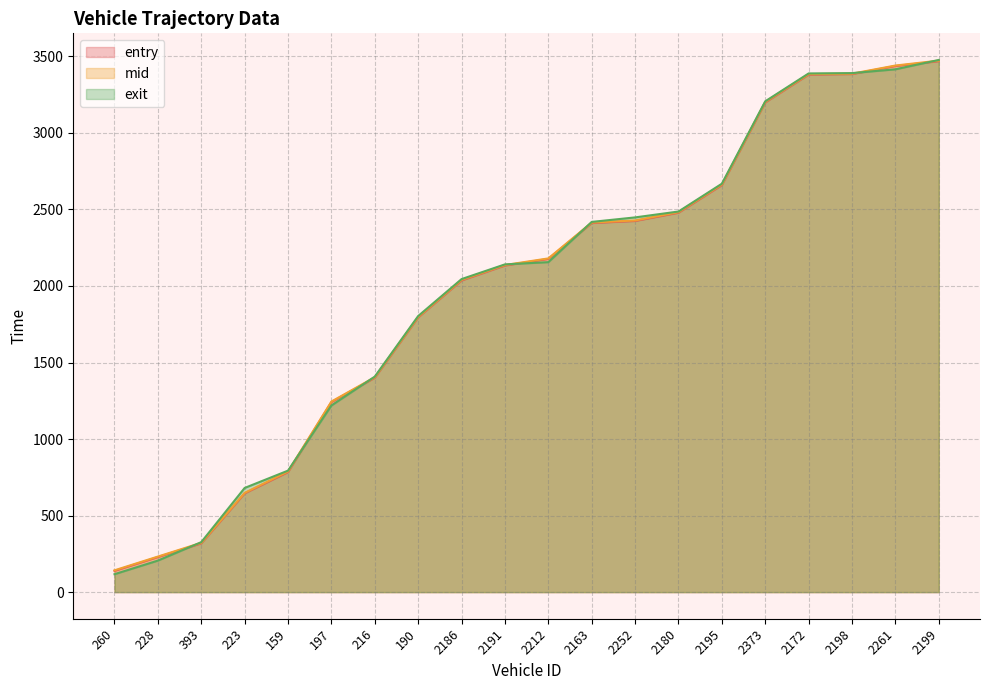

Which series ends up on top after the final intersection of mid and exit?

exit